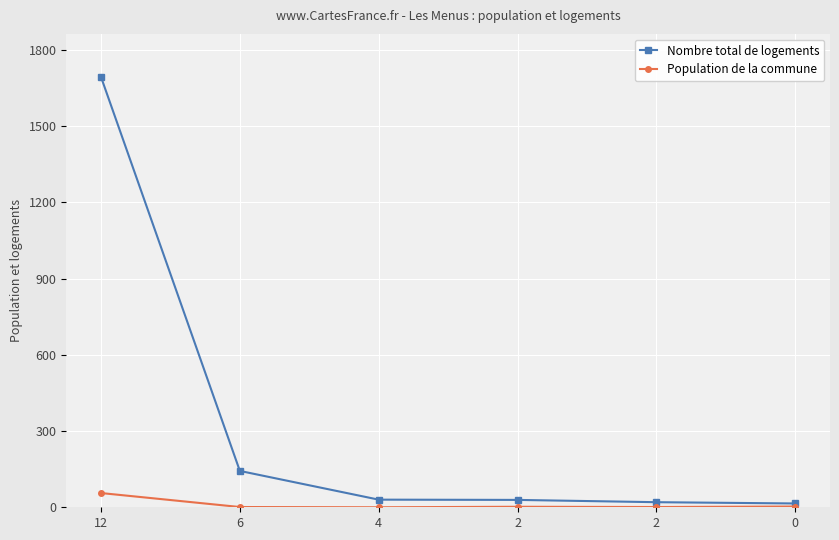

Is it true that Nombre total de logements equals 29 at 2?

True